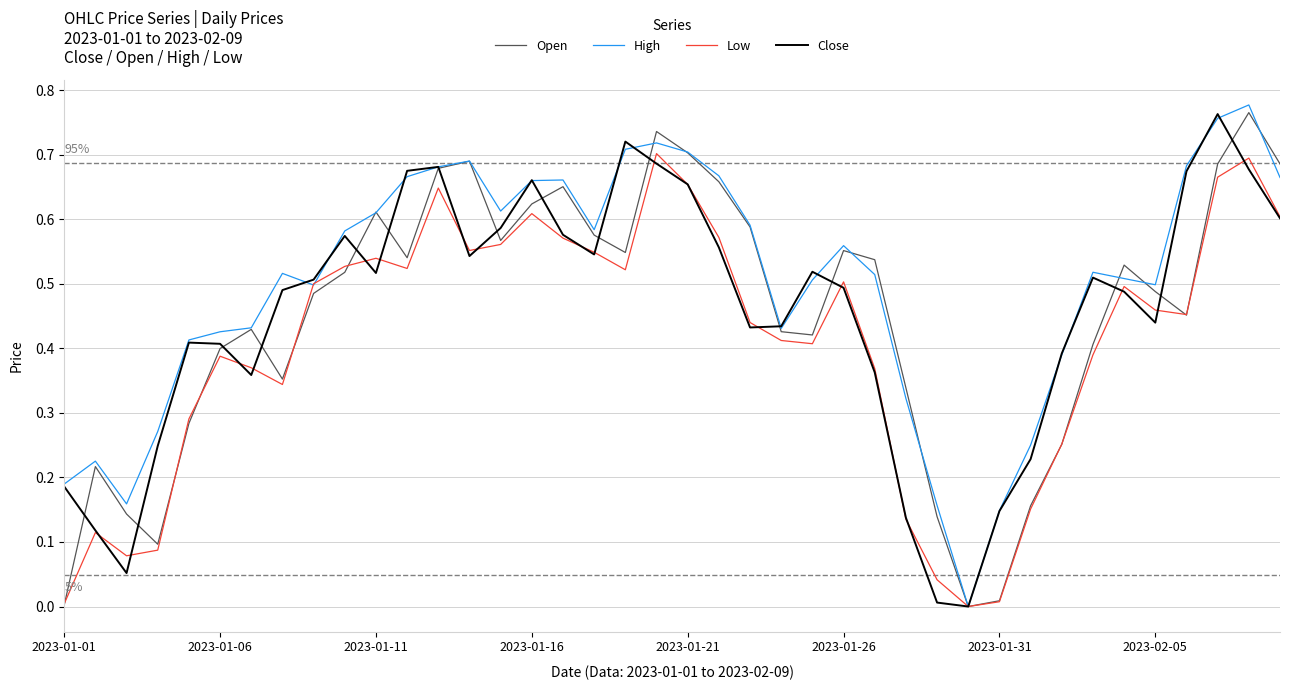

Which series has the largest total across all categories?

High